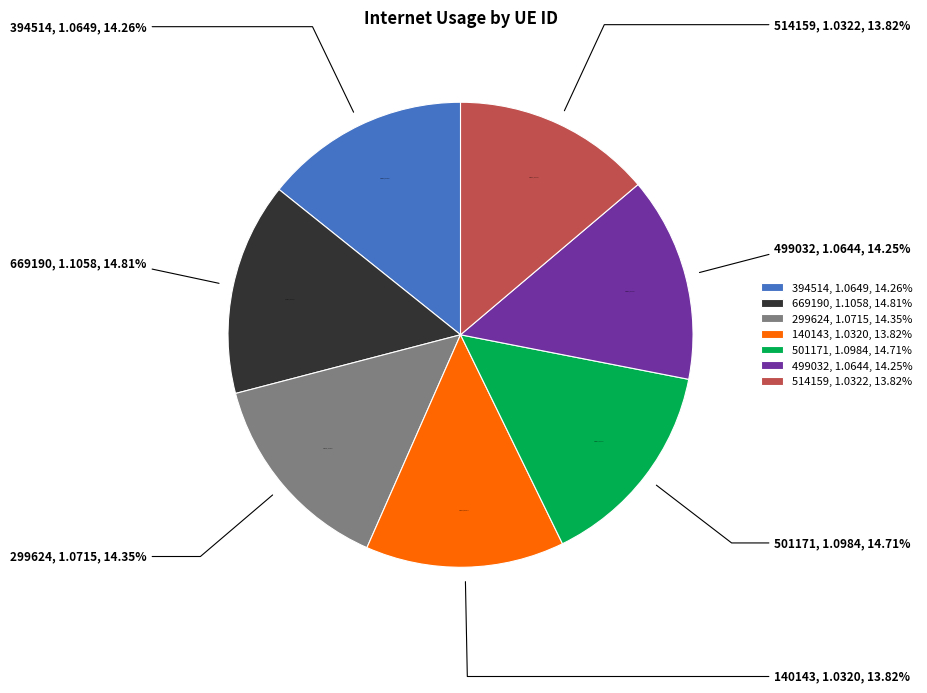

Is it true that 140143 is 24% of the pie?

False